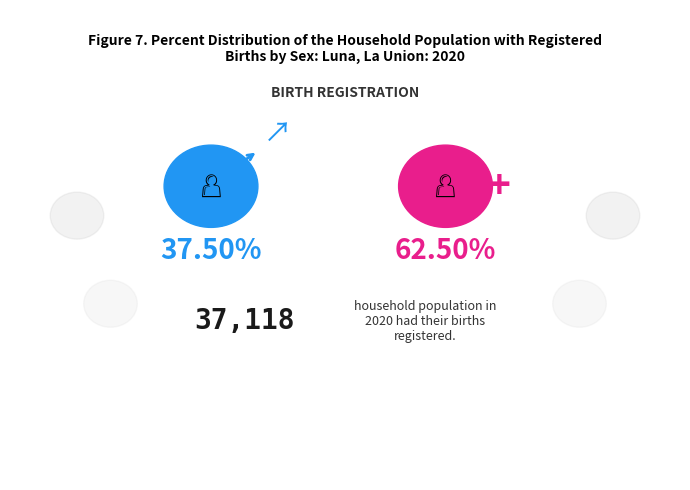

What percentage is the i2 slice, to the nearest percent?

62%